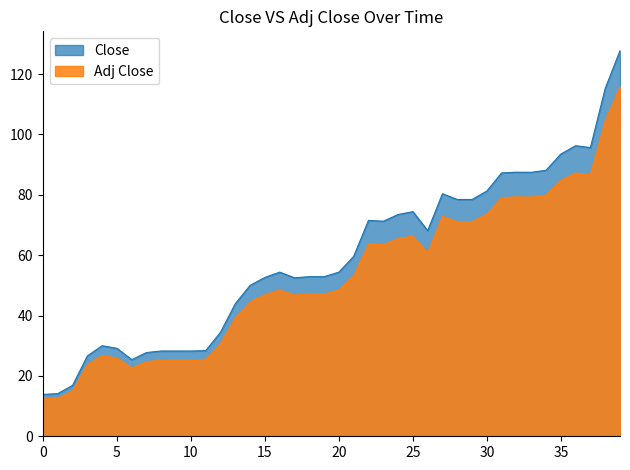

What is the sum of all Adj Close values?

2121.7